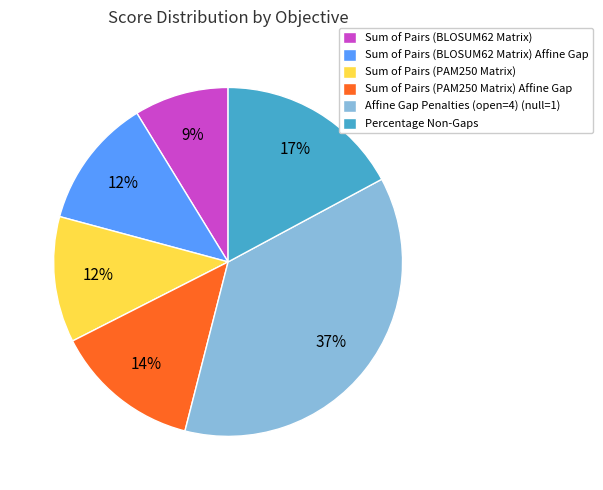

Does Sum of Pairs (PAM250 Matrix) Affine Gap account for over 50% of the chart?

No